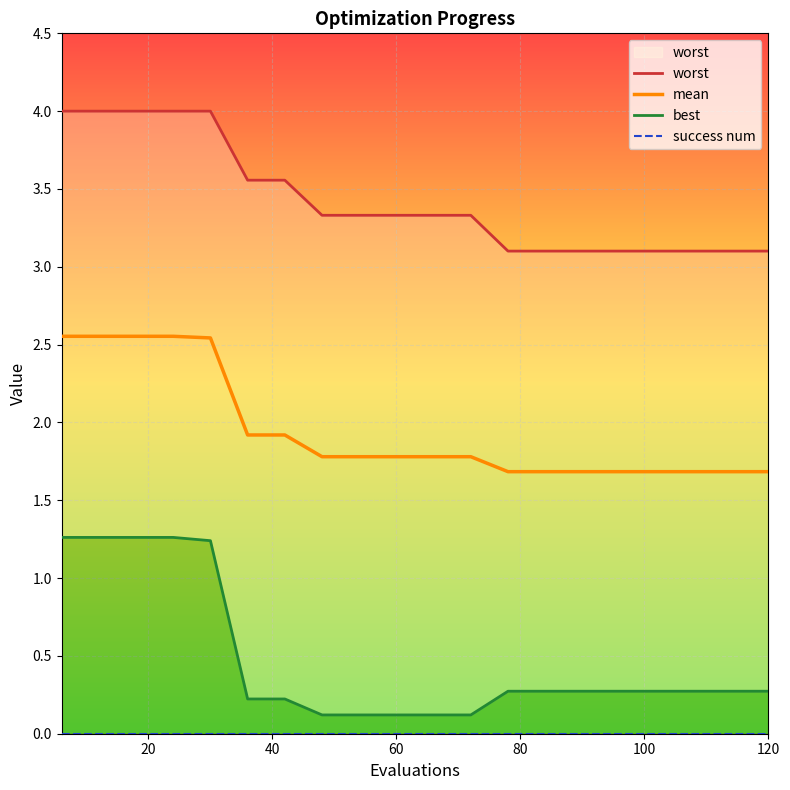

True or false: best has more than 1 interior local peaks.

False